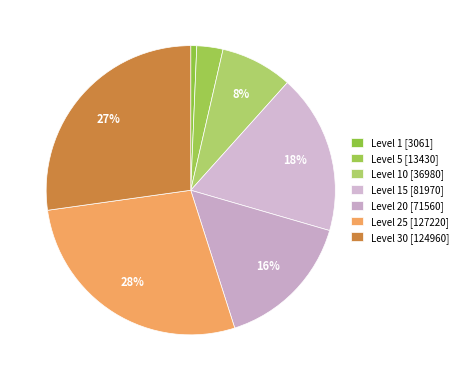

How many segments does this pie chart have?

7